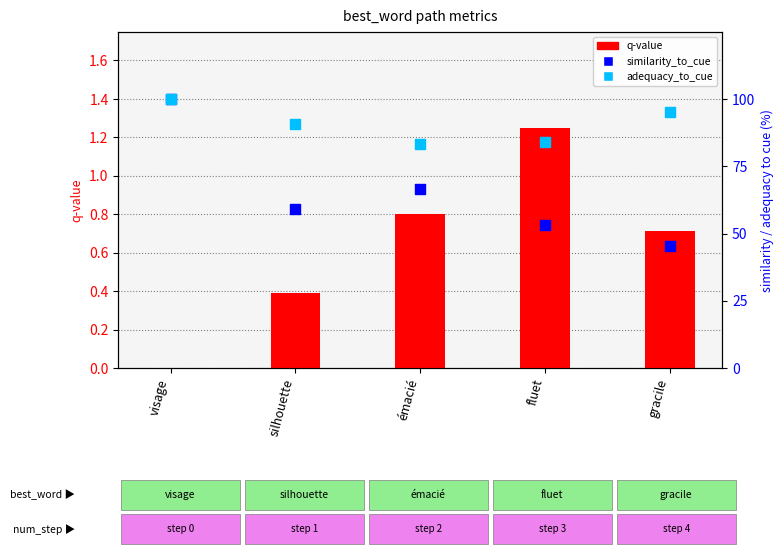

What are all the series names shown in the legend?

q-value, similarity_to_cue, adequacy_to_cue